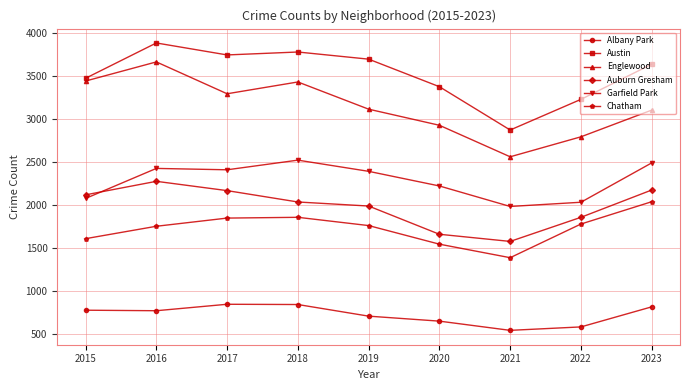

How many lines are shown in the chart?

6